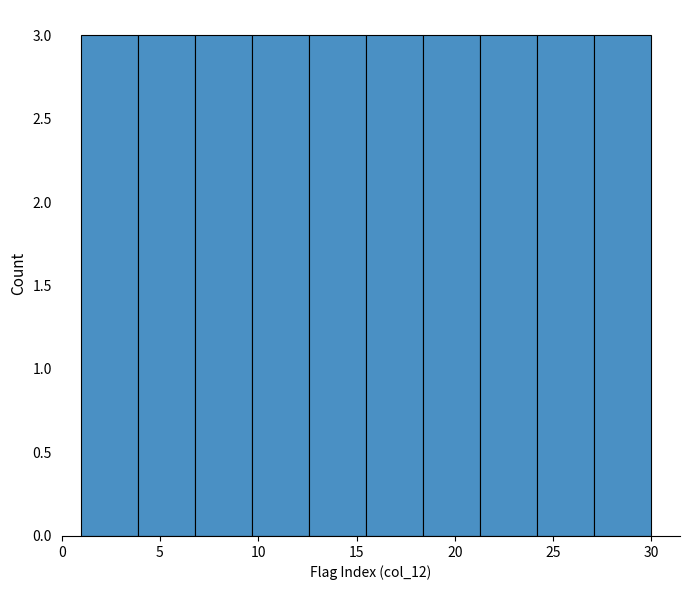

Reading left to right, transcribe this chart: for each bar, give the range it covers on the x-axis and its height. Neither the bar edges nor the heights are printed on the chart, so give them approximately, as read against the axes.

1.0 to 3.9: 3
3.9 to 6.8: 3
6.8 to 9.7: 3
9.7 to 12.6: 3
12.6 to 15.5: 3
15.5 to 18.4: 3
18.4 to 21.3: 3
21.3 to 24.2: 3
24.2 to 27.1: 3
27.1 to 30.0: 3